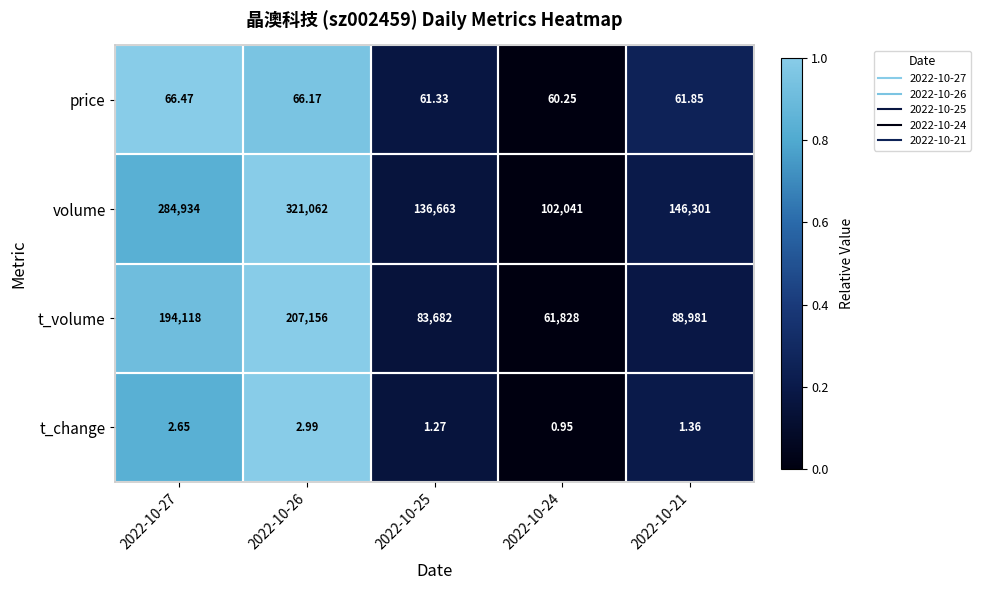

Which series has the widest spread of values?

volume